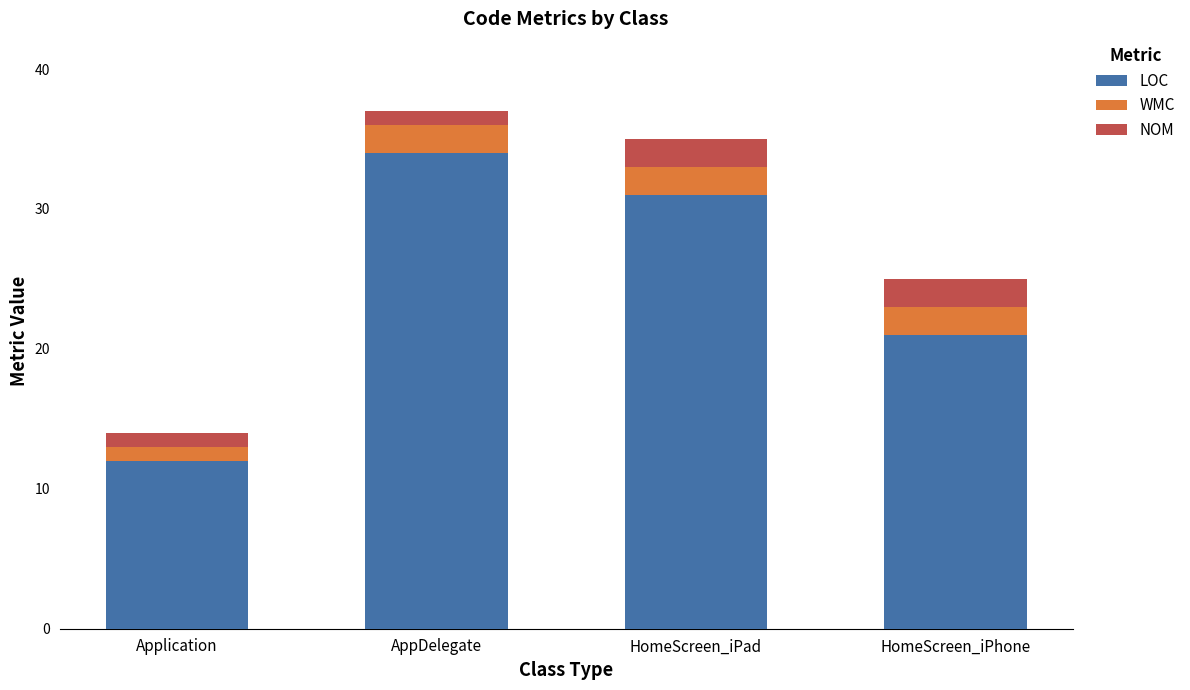

What is the total value across all series at Application?

14